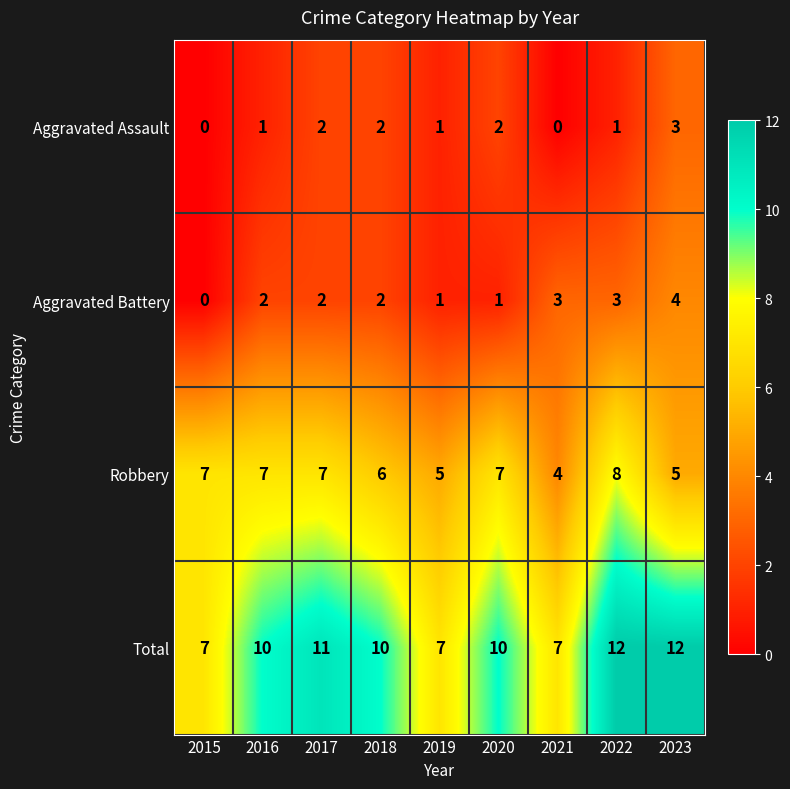

What is the sum of the Robbery values at 2019 and 2017?

12